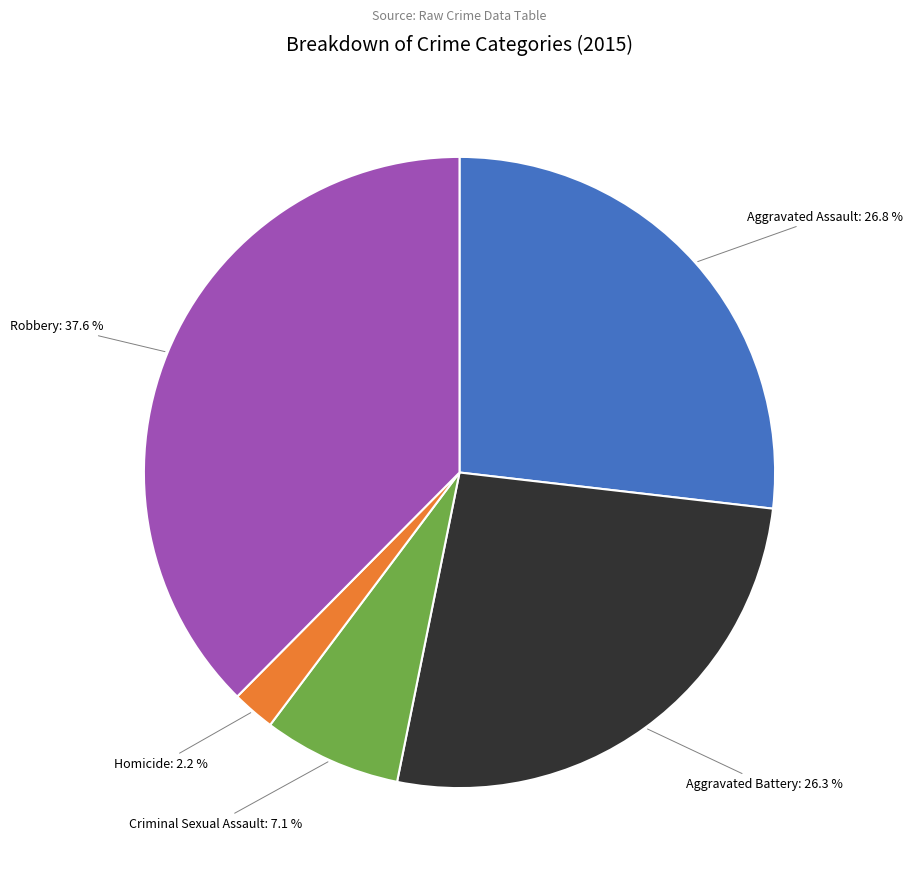

What percentage is the Aggravated Battery slice, to the nearest percent?

26%